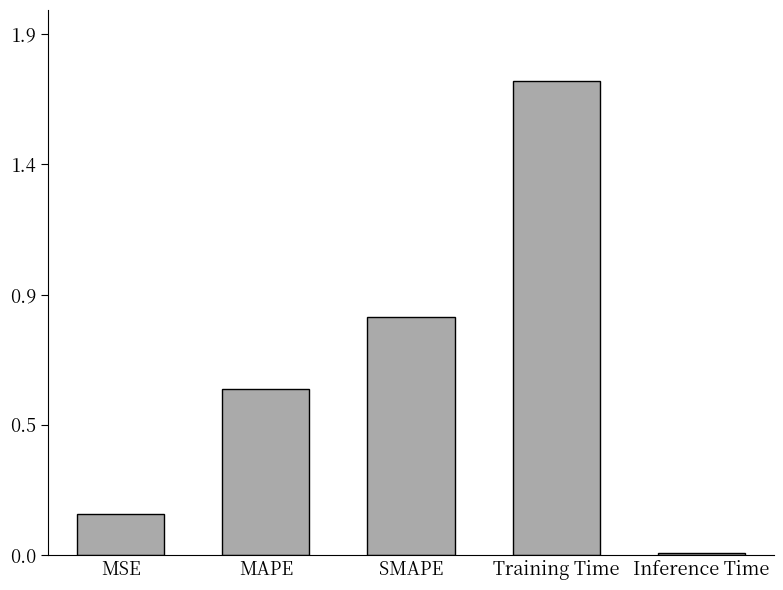

Reading left to right, extract all data points from this chart.

MSE=0.1	MAPE=0.6	SMAPE=0.9	Training Time=1.7	Inference Time=0.0